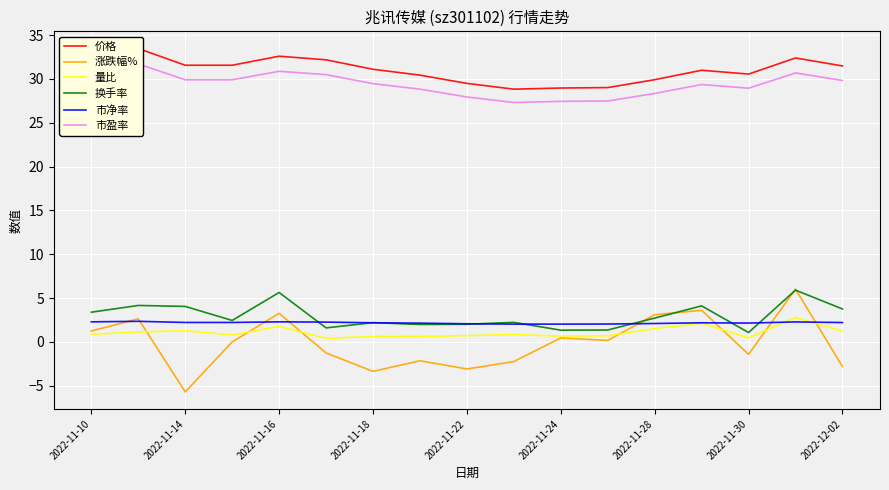

How many values in the 换手率 series are below 2?

5